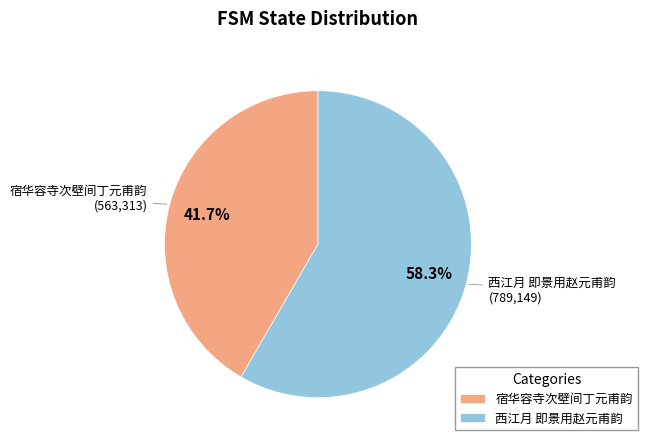

Count the number of slices in the pie.

2